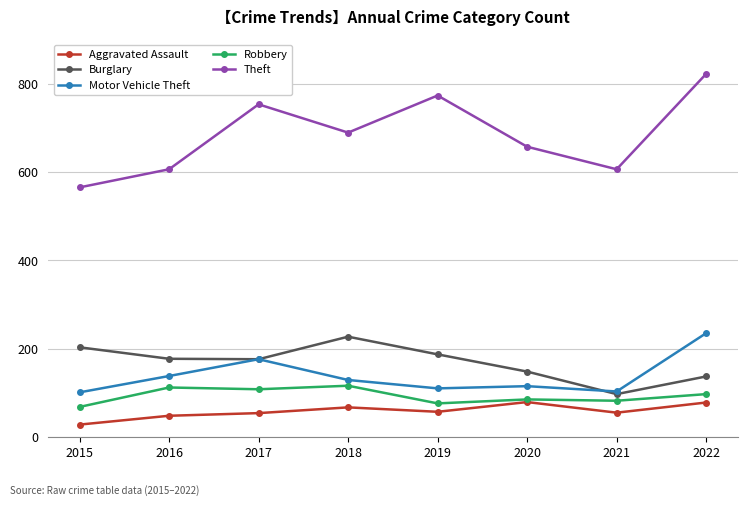

True or false: Aggravated Assault and Burglary intersect in this chart.

False